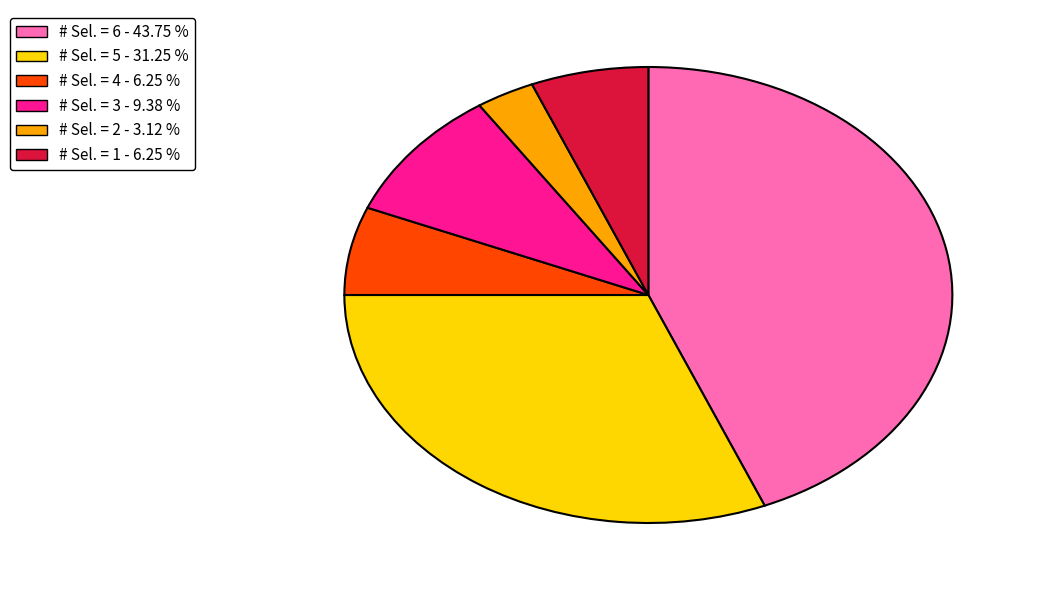

Is the sum of # Sel. = 4 - 6.25 % and # Sel. = 2 - 3.12 % greater than half?

No